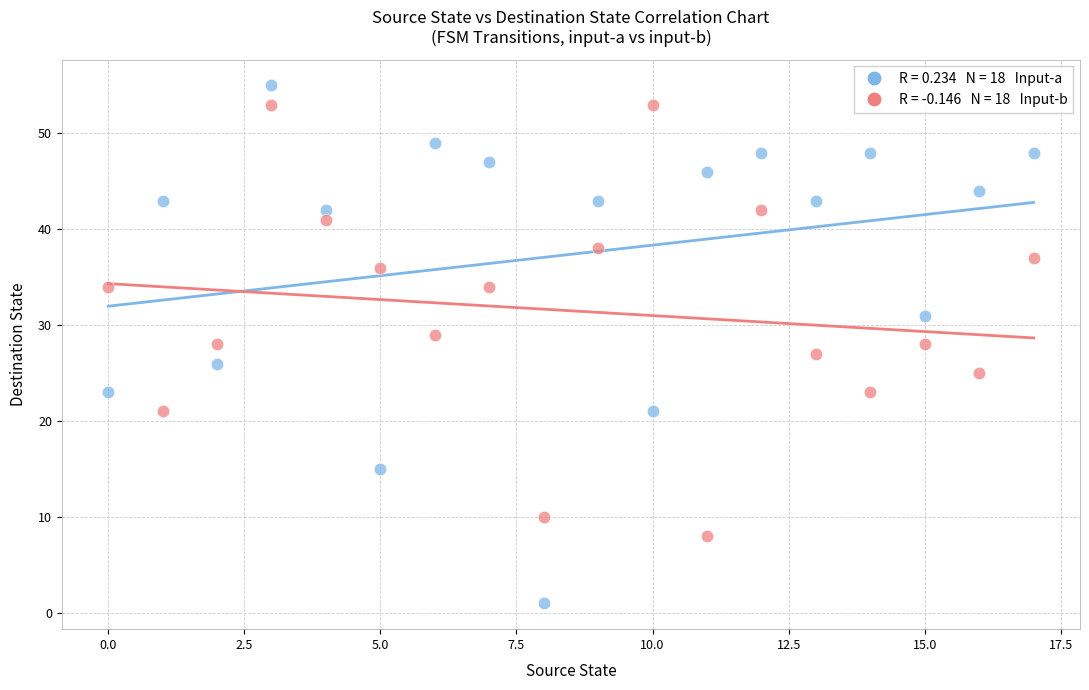

Across all data points, what is the range of Y values (max minus min)?

54